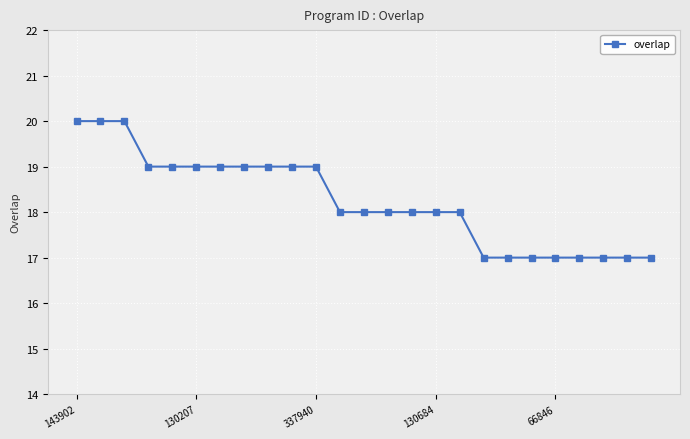

What is the sum of all values?

456